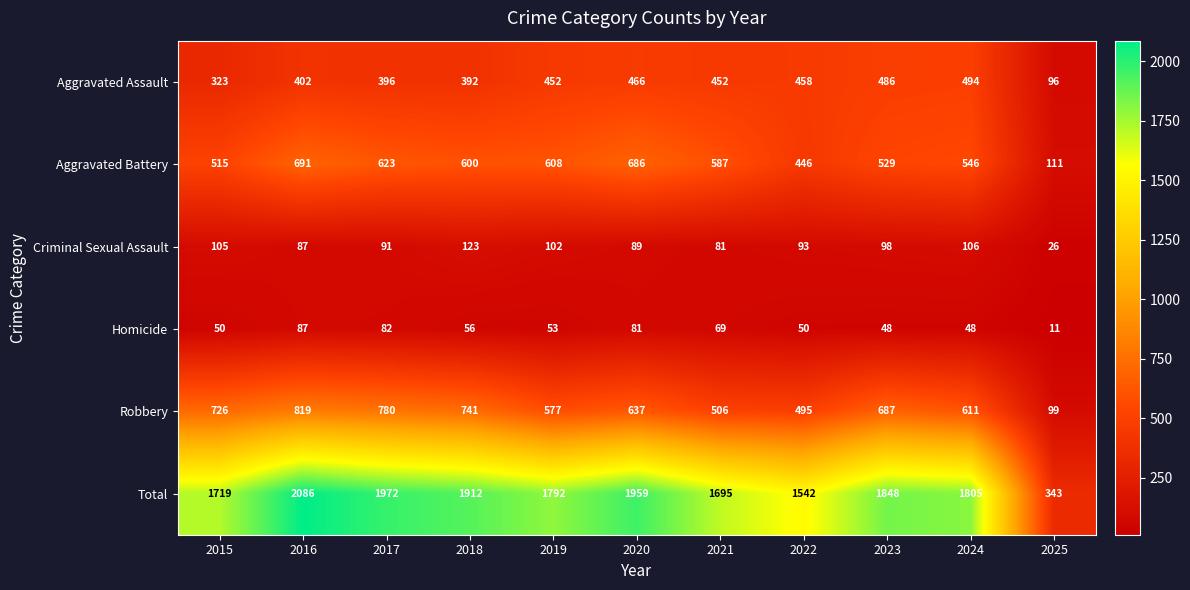

What is the sum of the Robbery values at 2016 and 2025?

918